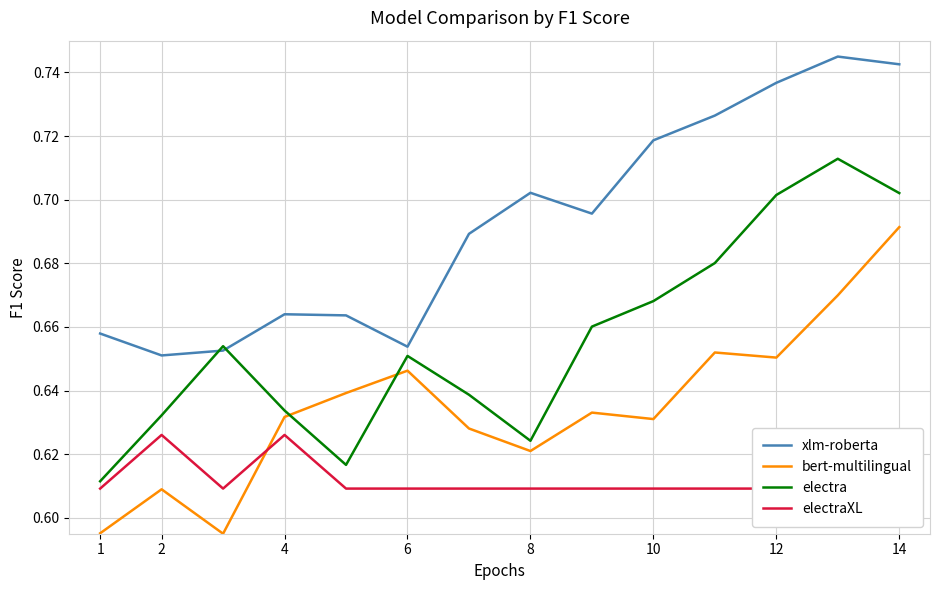

Which series has the largest total across all categories?

xlm-roberta